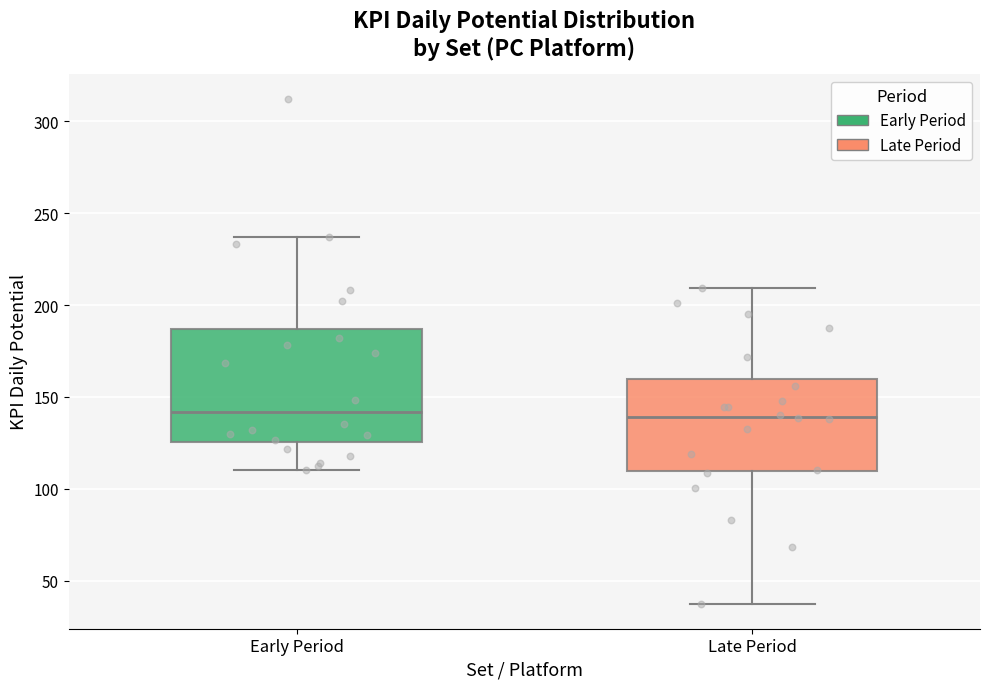

Where does the upper whisker of the box for Late Period end on the y-axis? The values are not printed on the chart, so give them approximately, as read against the axis.

210